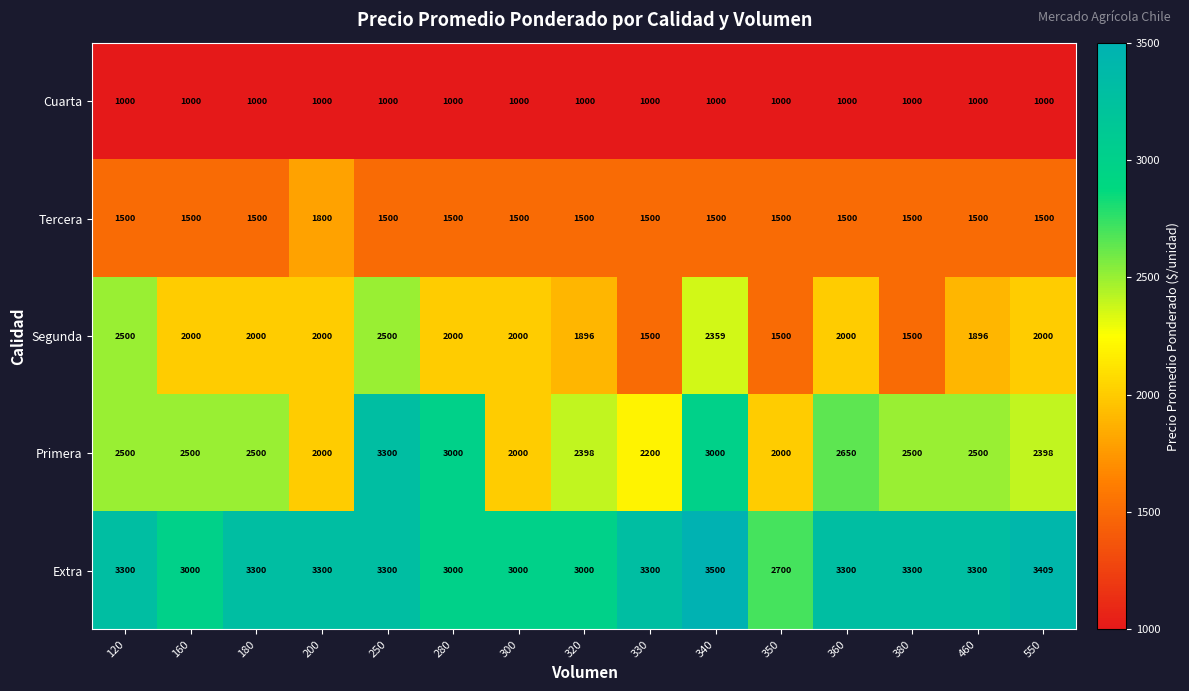

What is the sum of the Cuarta values at 200 and 350?

2000